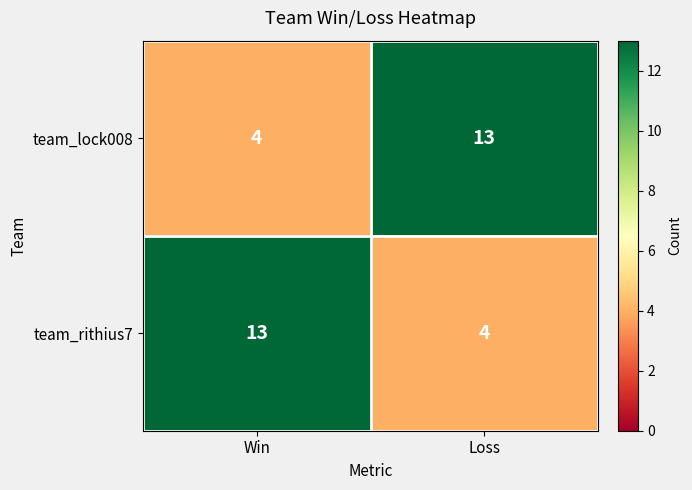

Where is team_lock008 nearest to the value 8?

Win